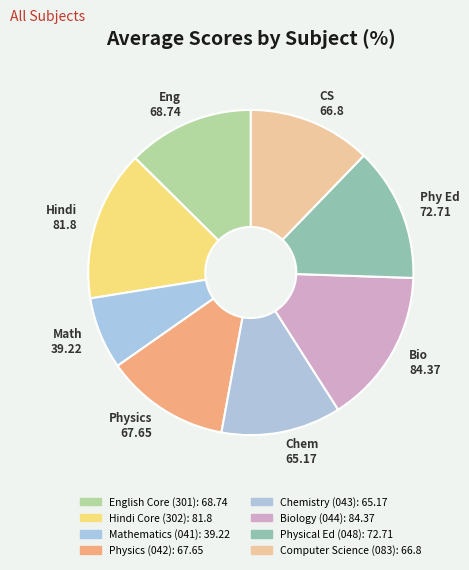

True or false: Computer Science (083) accounts for 12% of the total.

True